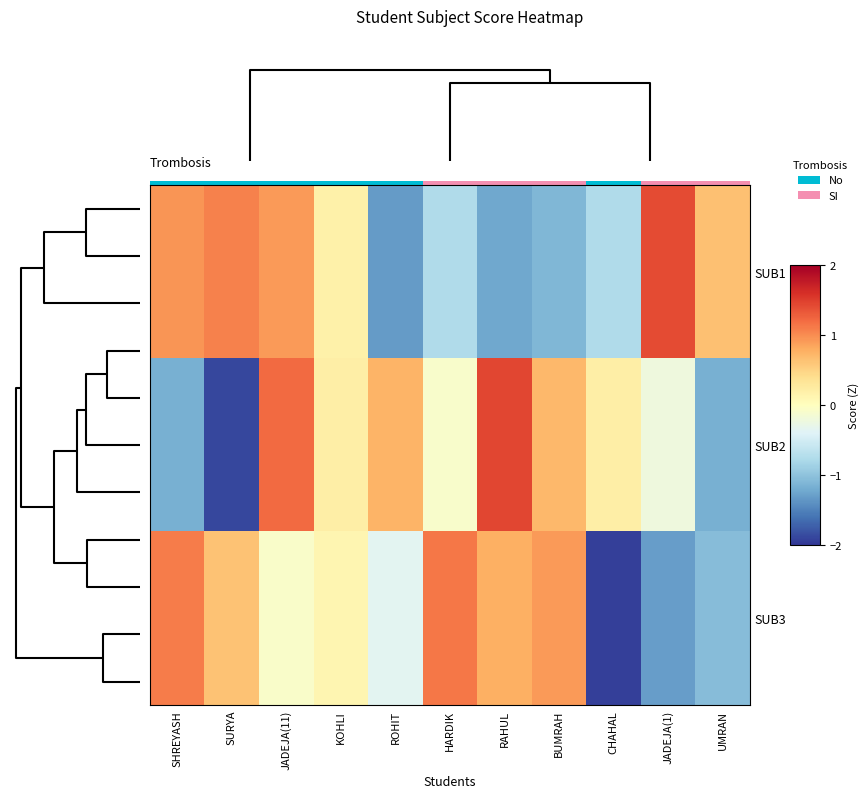

At KOHLI, list the series in order from largest to smallest.

SUB2, SUB1, SUB3